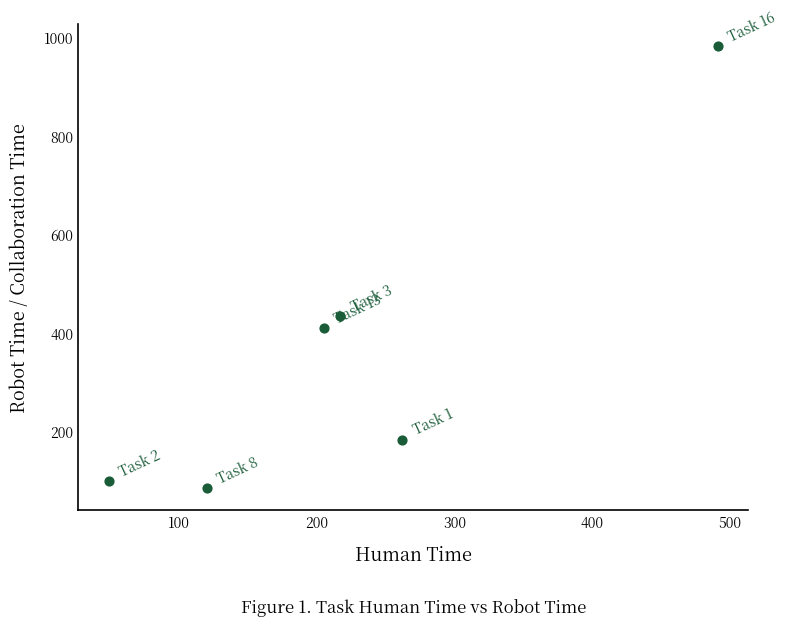

What is the average Y value?

365